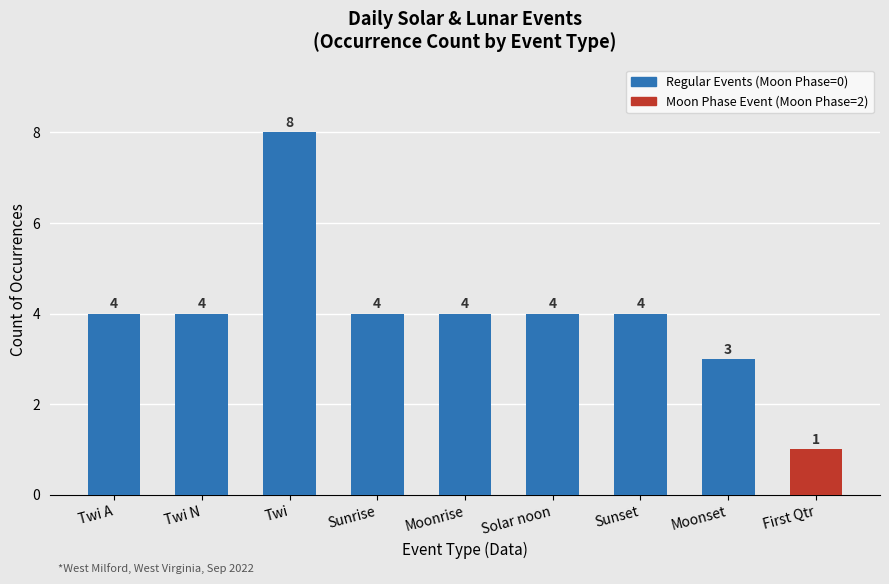

Reading right to left, what are all the values shown in this chart?

First Qtr=1	Moonset=3	Sunset=4	Solar noon=4	Moonrise=4	Sunrise=4	Twi=8	Twi N=4	Twi A=4